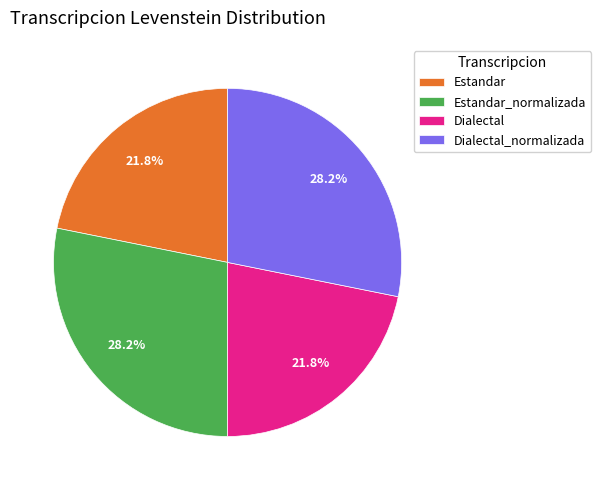

Is it true that Estandar is 22% of the pie?

True